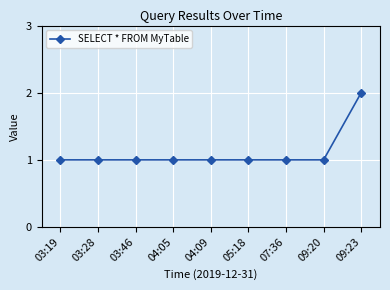

Is this an area chart (filled region under the line)?

No